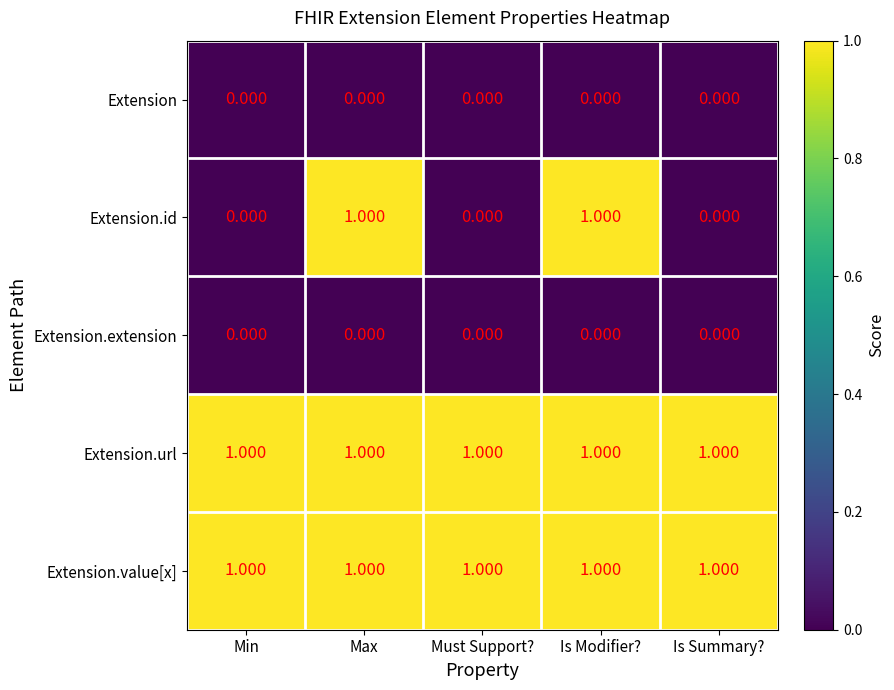

Between Max and Must Support?, which series saw the biggest shift?

Extension.id